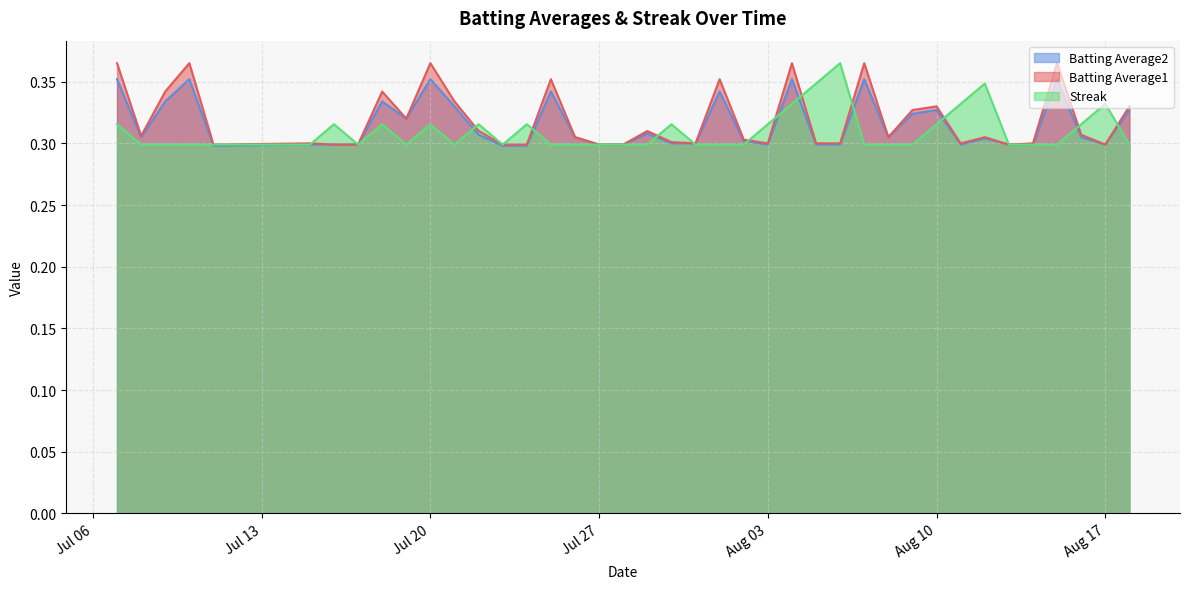

Which series has the largest range (max minus min)?

Batting Average1